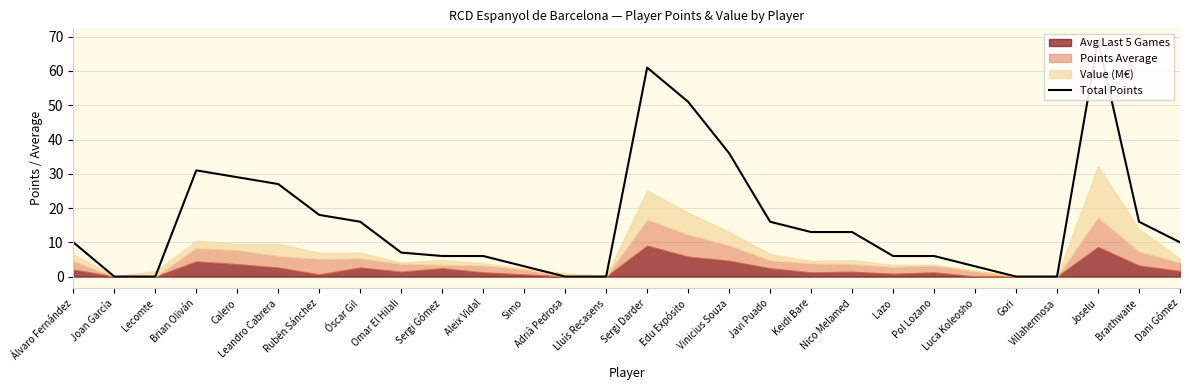

Which label corresponds to the smallest value in the chart?

Joan García